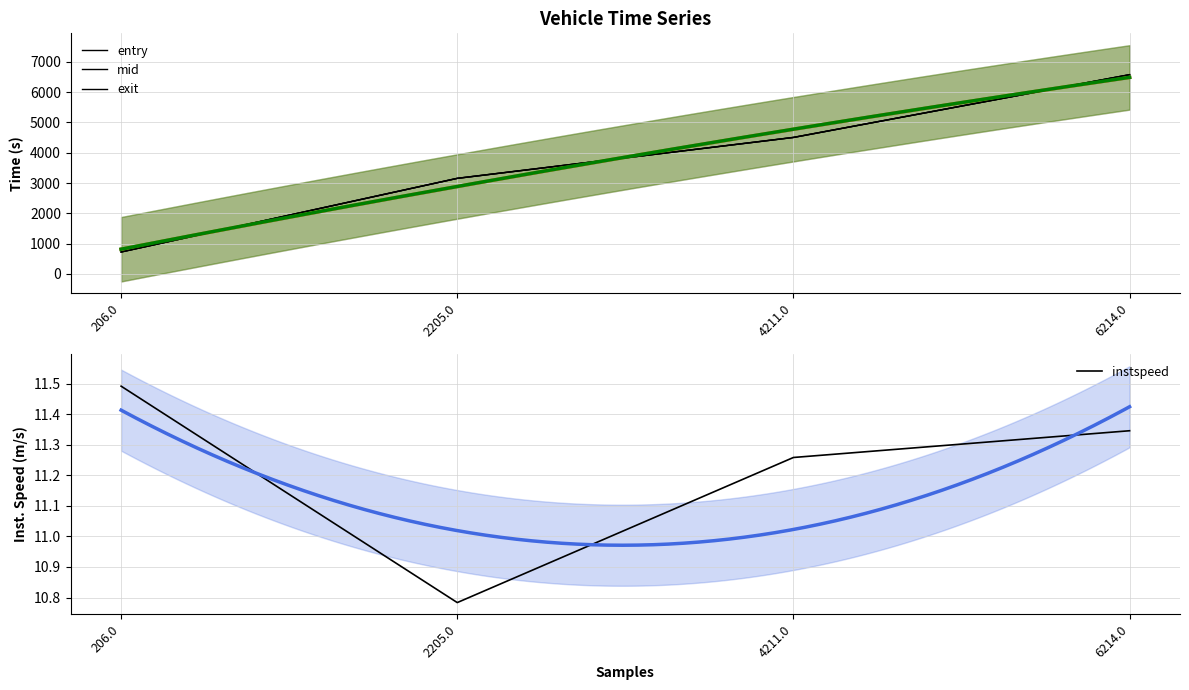

The value of exit at 4211.0 is 3094.5. True or false?

False